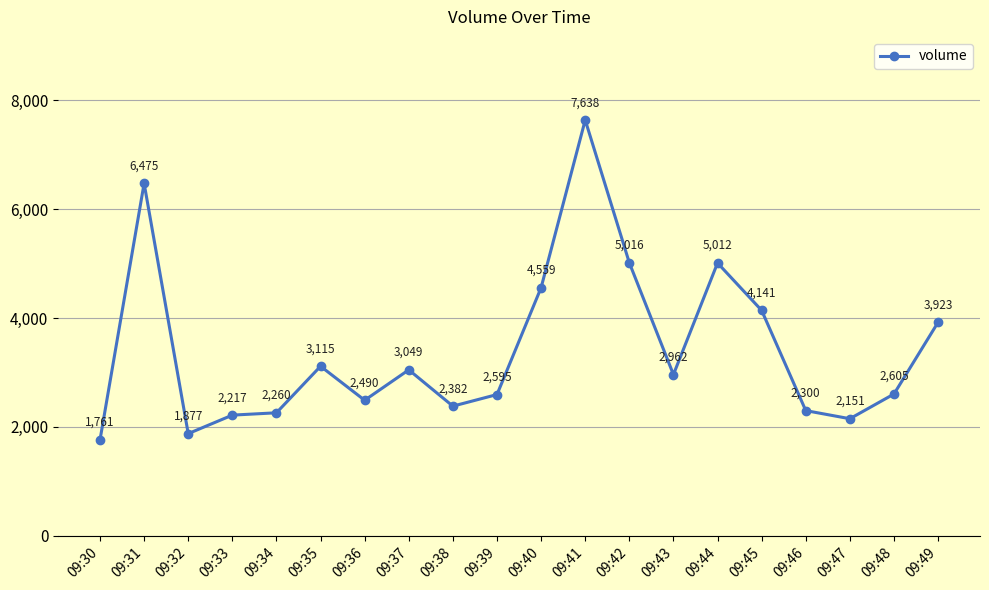

What is the value of the 5th point from the left?

2260